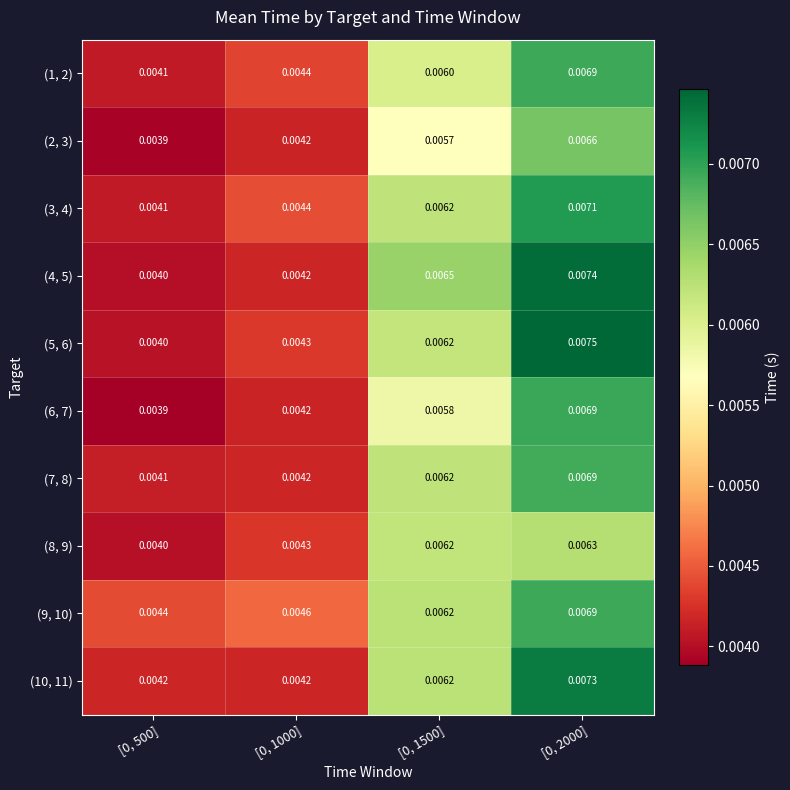

Is the value of (2, 3) at [0, 1000] greater than the value of (6, 7) at [0, 2000]?

No